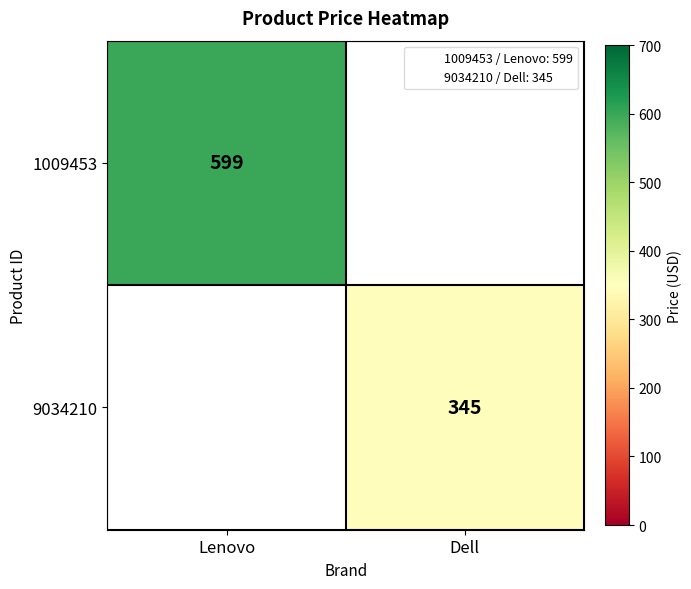

Which series has the widest spread of values?

1009453